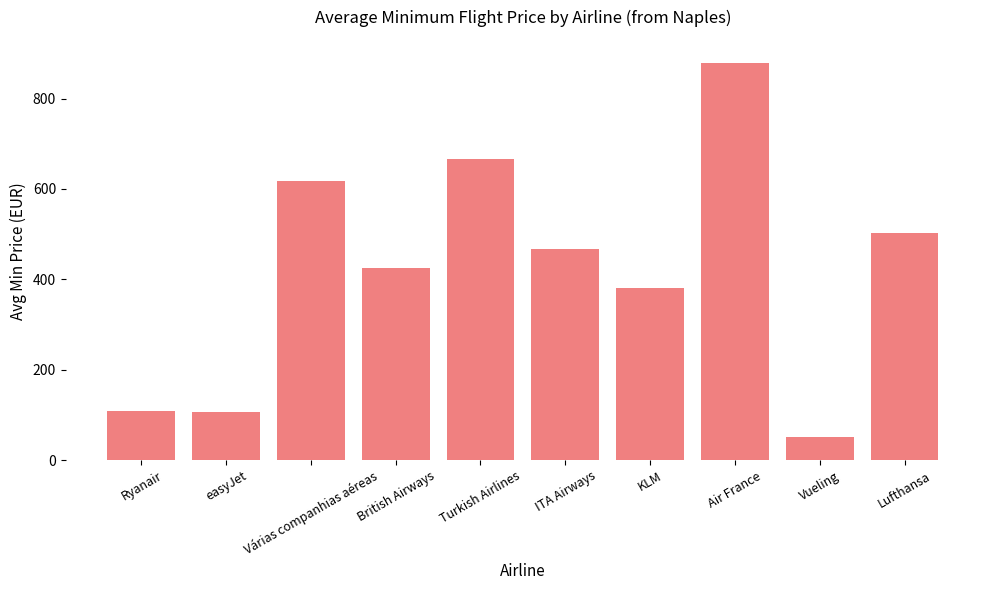

Read the value at KLM.

380.6